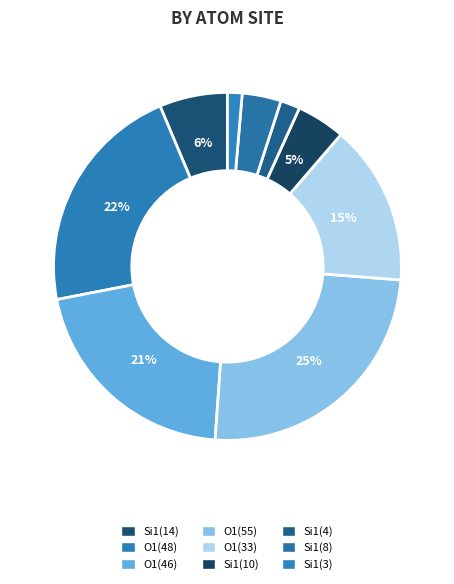

How many slices are in this pie chart?

9